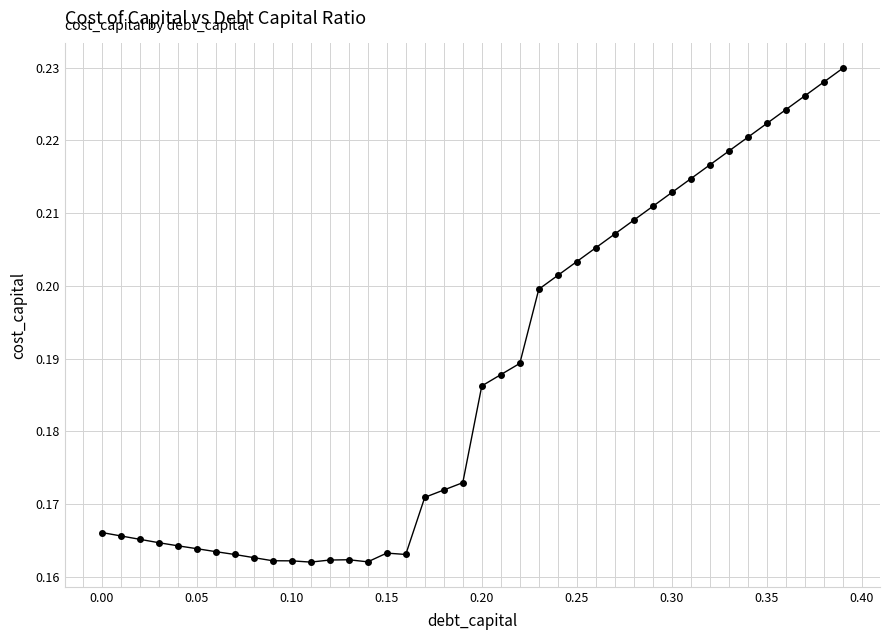

What is the difference between the maximum and minimum values?

0.1